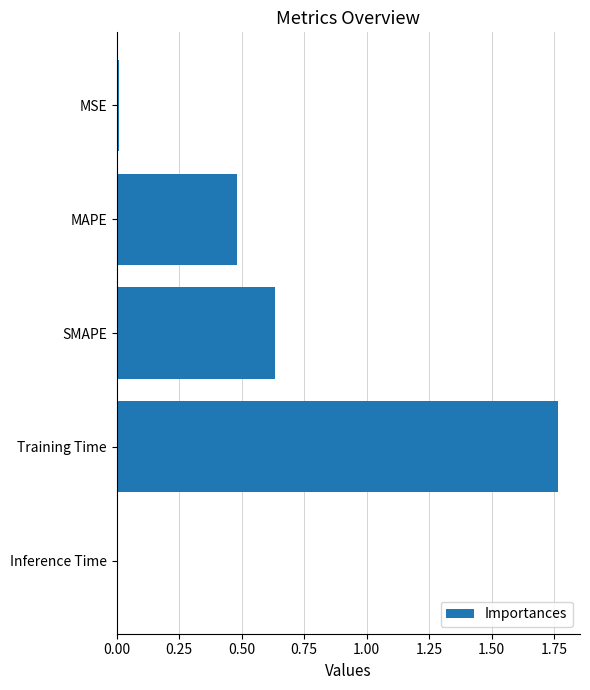

Count the number of categories in the chart.

5